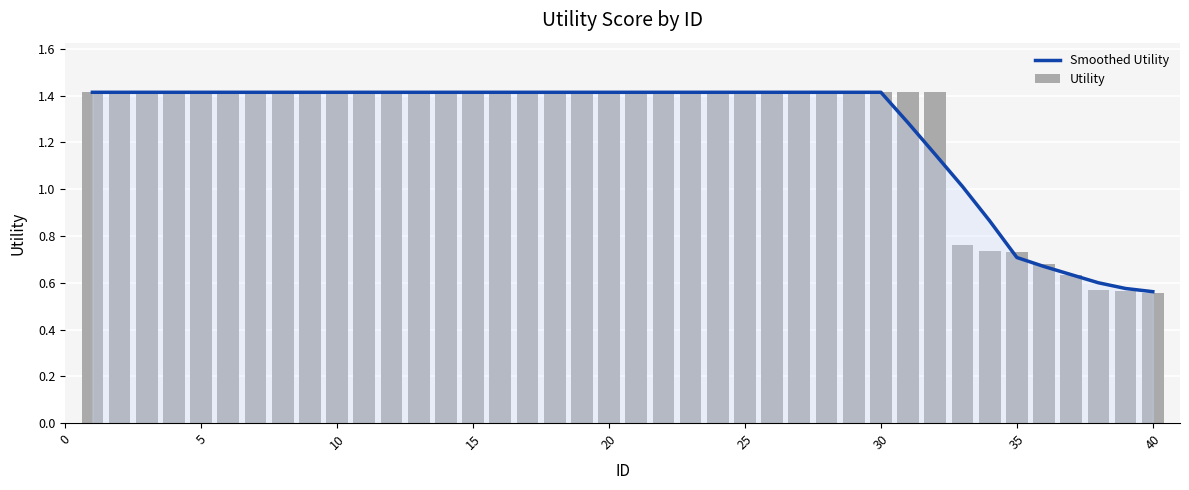

What is the maximum value shown in the chart?

1.4